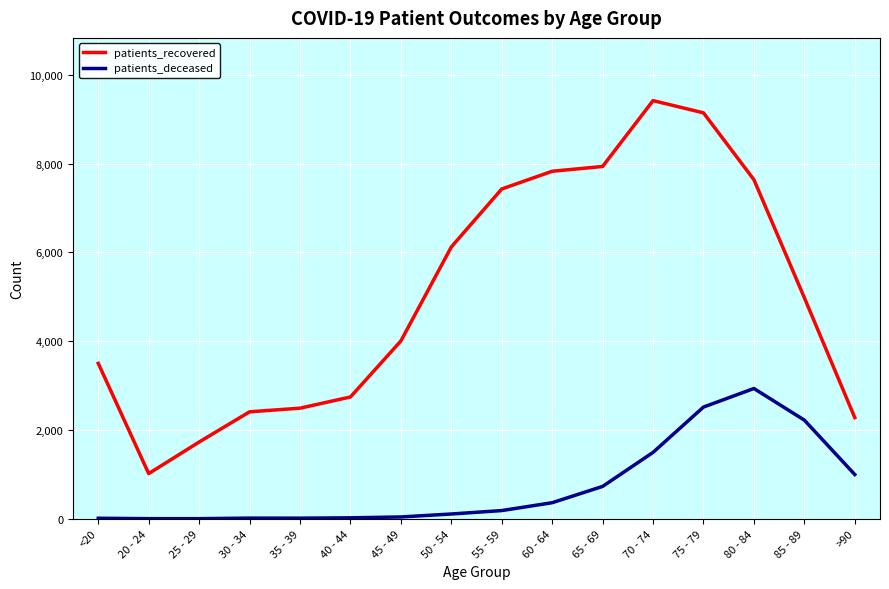

List the series in order of their peak value, lowest first.

patients_deceased, patients_recovered